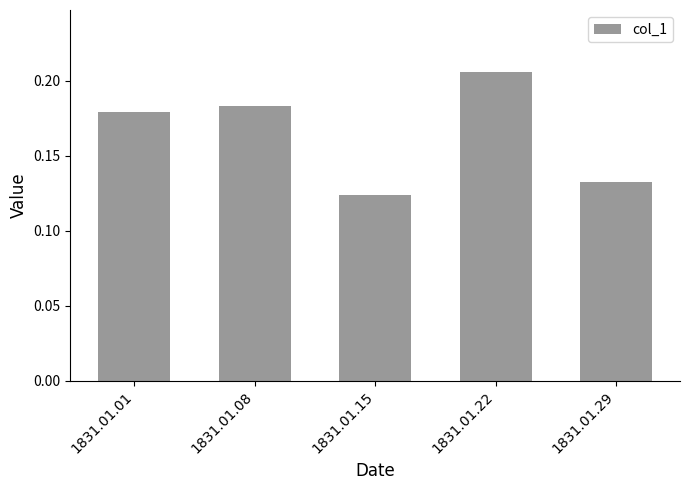

At which label is the value closest to 0?

1831.01.15